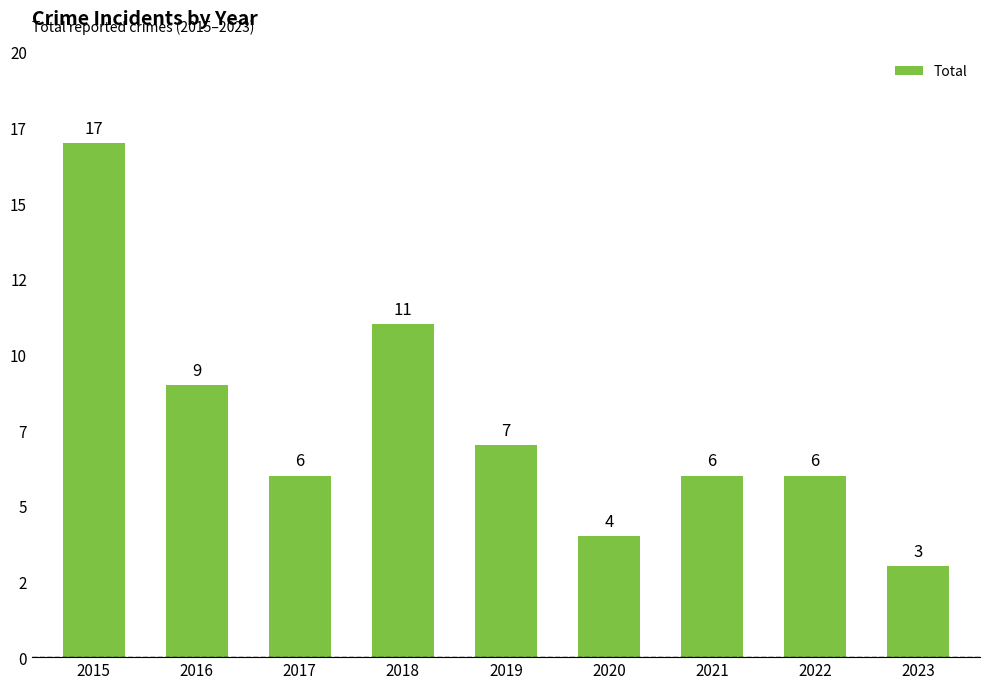

The chart shows a value of 6 at 2017. True or false?

True